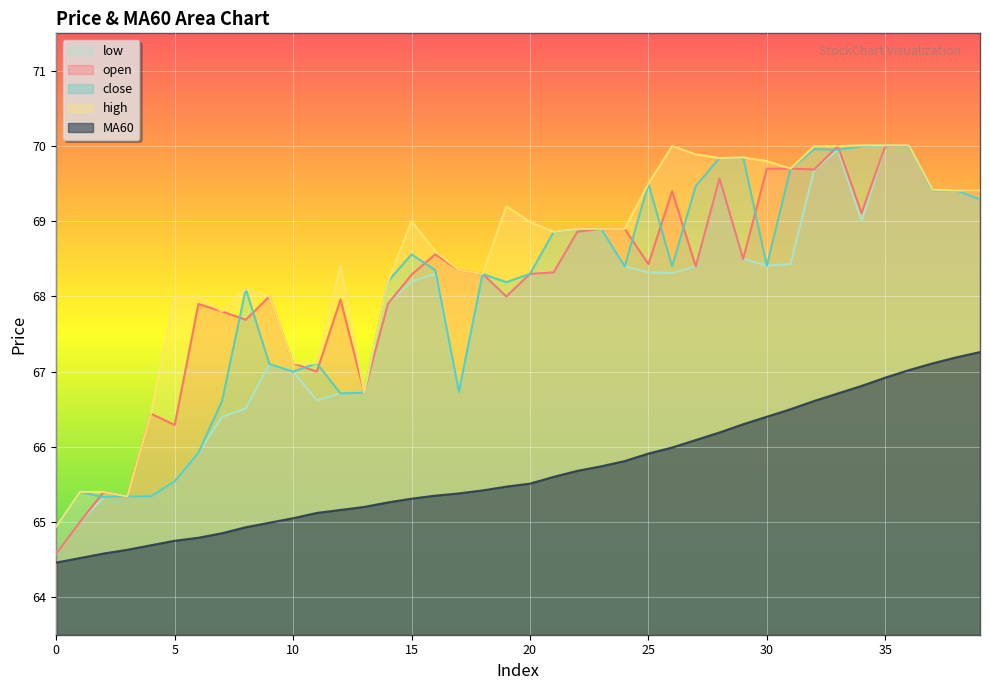

Count the number of data series in this chart.

5